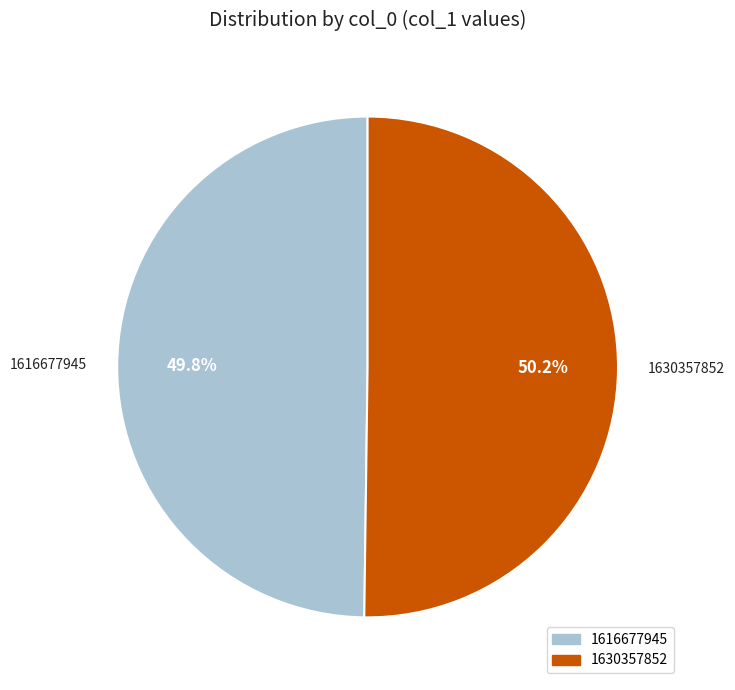

What is the ratio of the value at 1616677945 to the value at 1630357852?

1.0